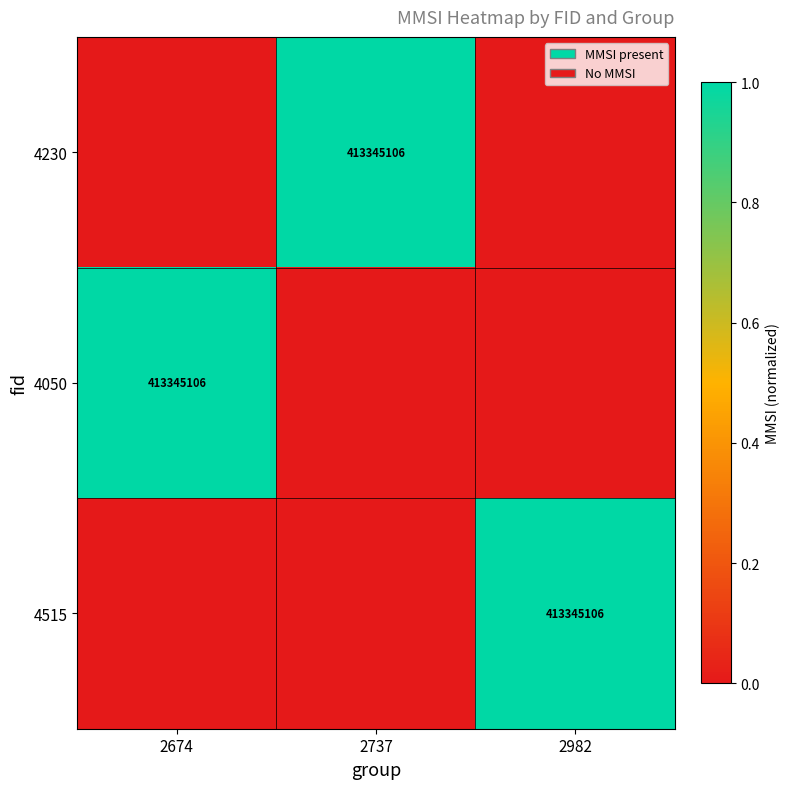

The 4230 series shows 184929014 at 2737. True or false?

False